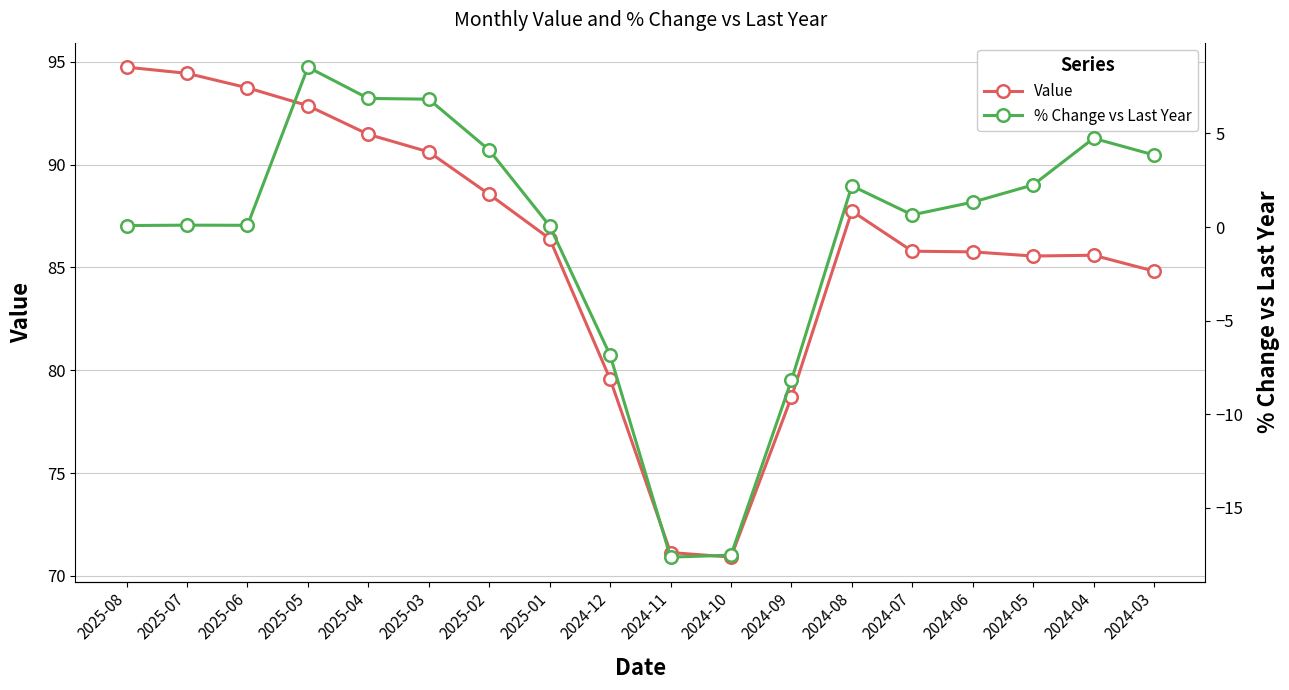

What is the sum of the % Change vs Last Year values at 2024-04 and 2025-01?

4.8